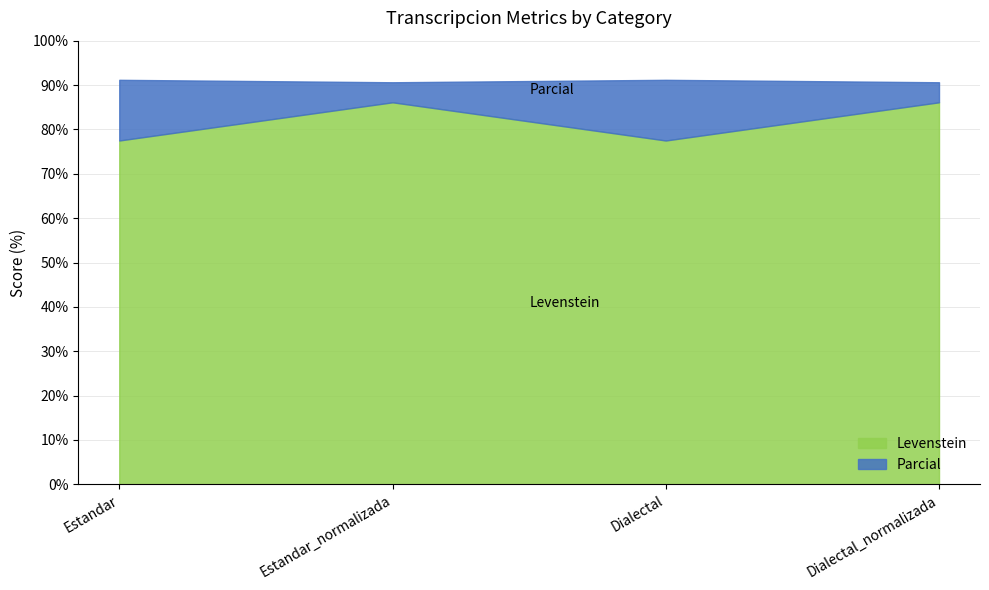

Rank the series by their maximum value, from lowest to highest.

Levenstein, Parcial